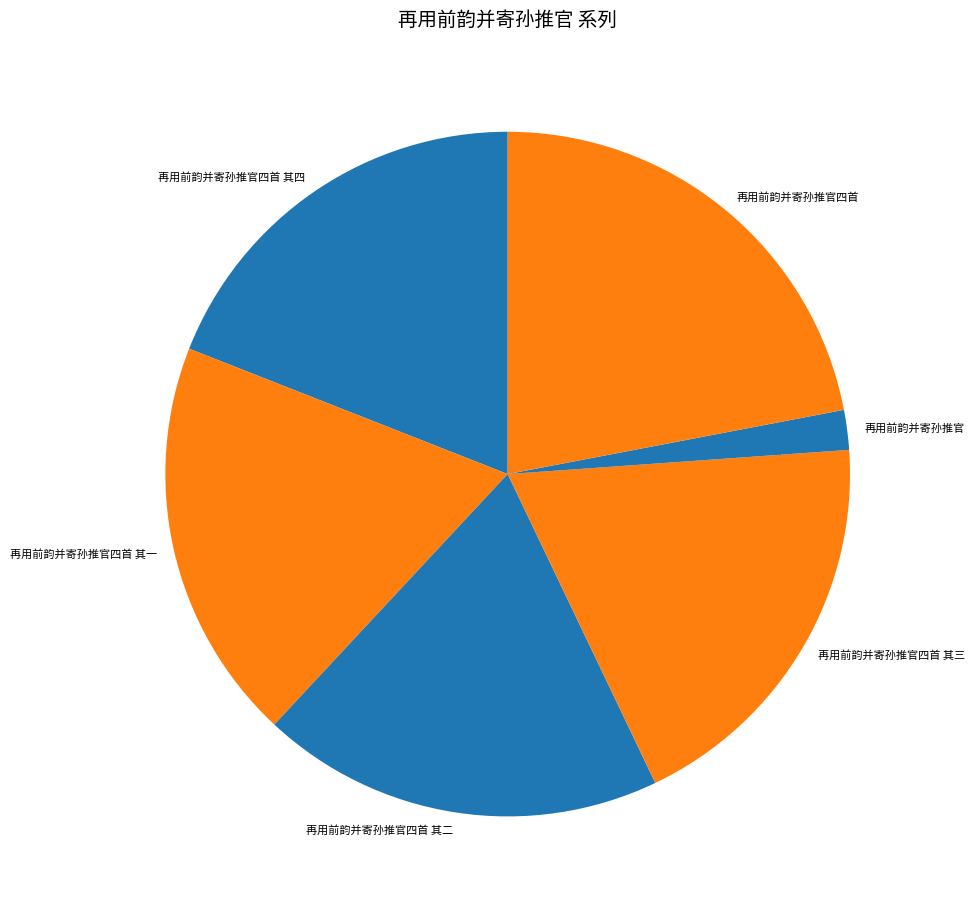

Which category has the biggest portion of the pie?

再用前韵并寄孙推官四首